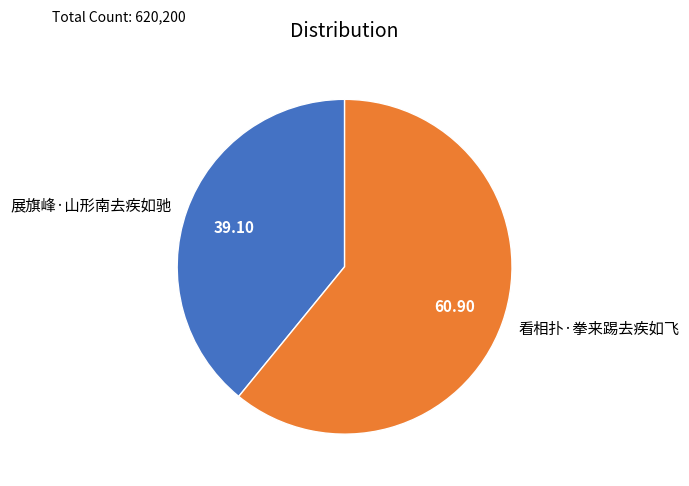

Combined, do 看相扑·拳来踢去疾如飞 and 展旗峰·山形南去疾如驰 account for over 50%?

Yes